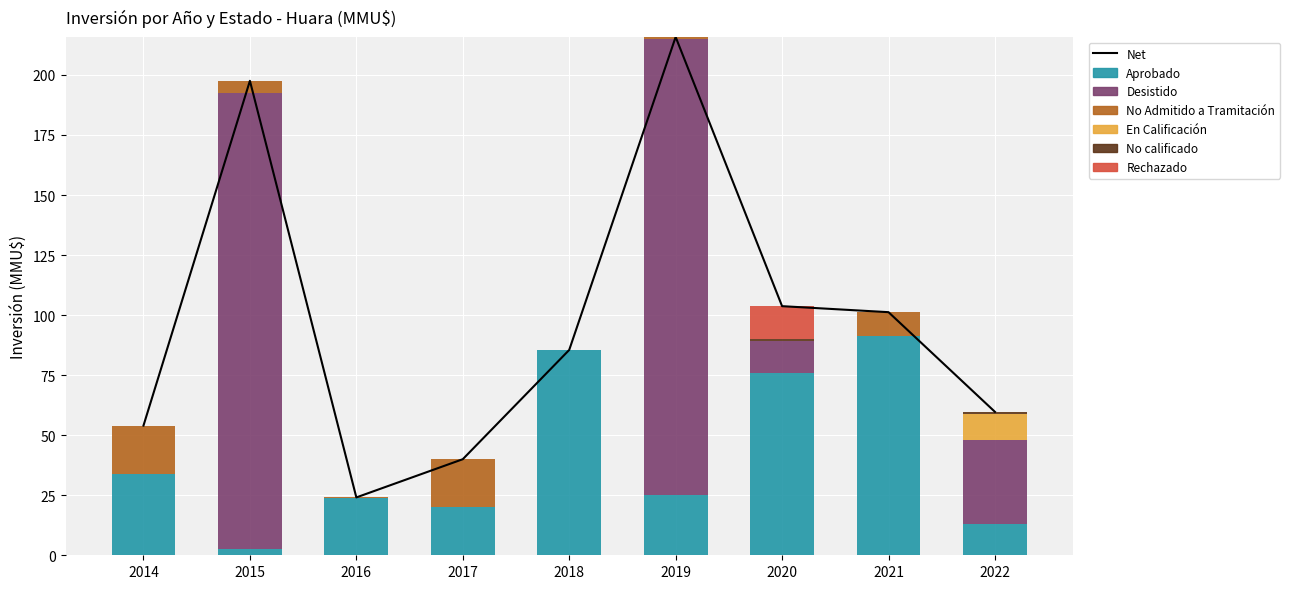

Between 2021 and 2020, which is larger?

2021